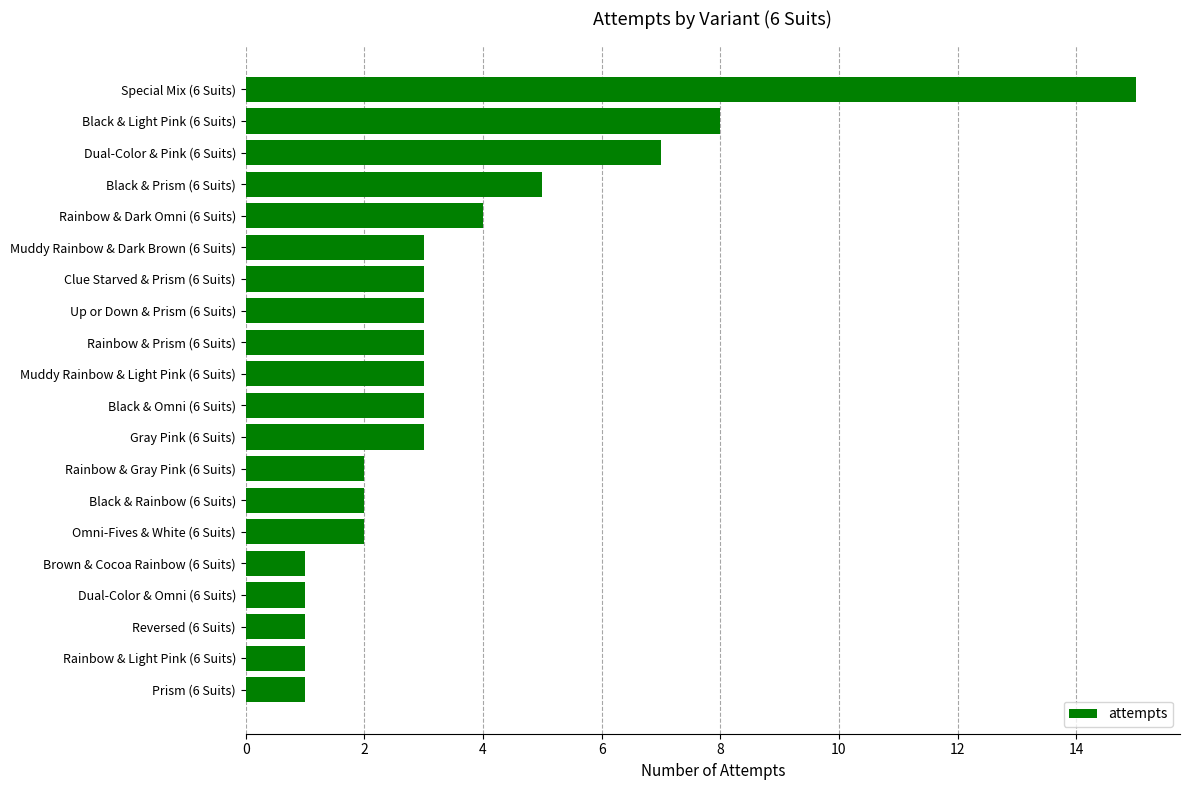

What is the difference between the second highest and second lowest values?

7